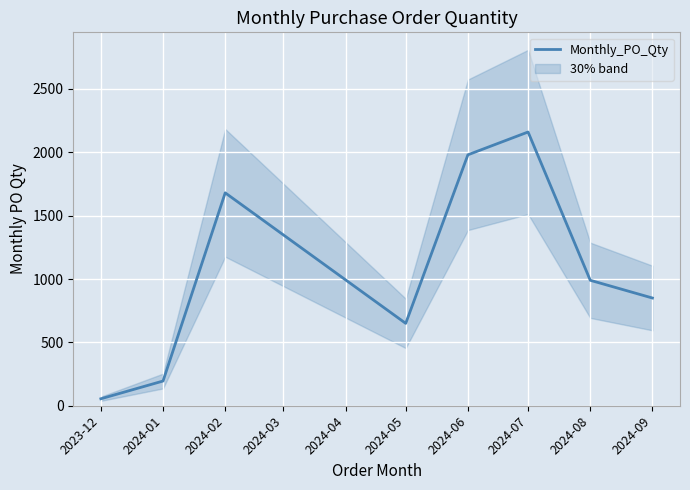

The value of Monthly_PO_Qty at 2024-08 is 1352. True or false?

False